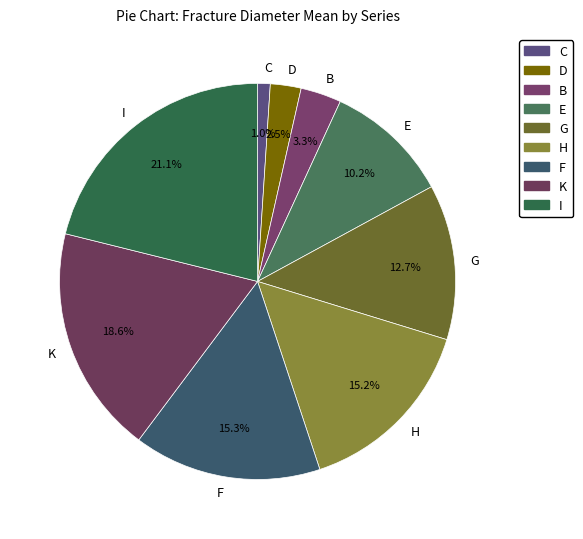

Is it true that I is 21% of the pie?

True